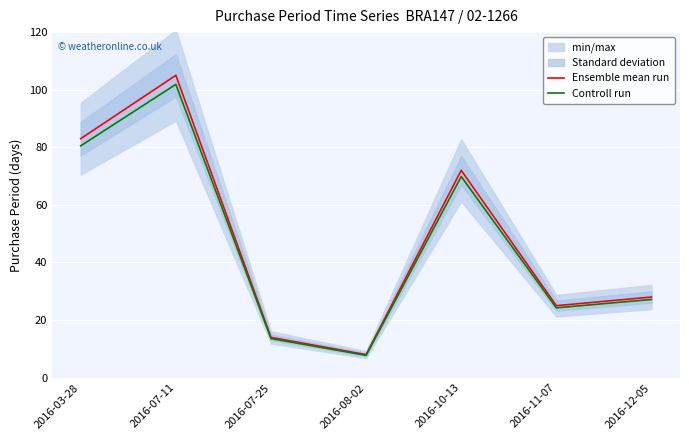

What is the difference between the Controll run values at 2016-03-28 and 2016-11-07?

56.3